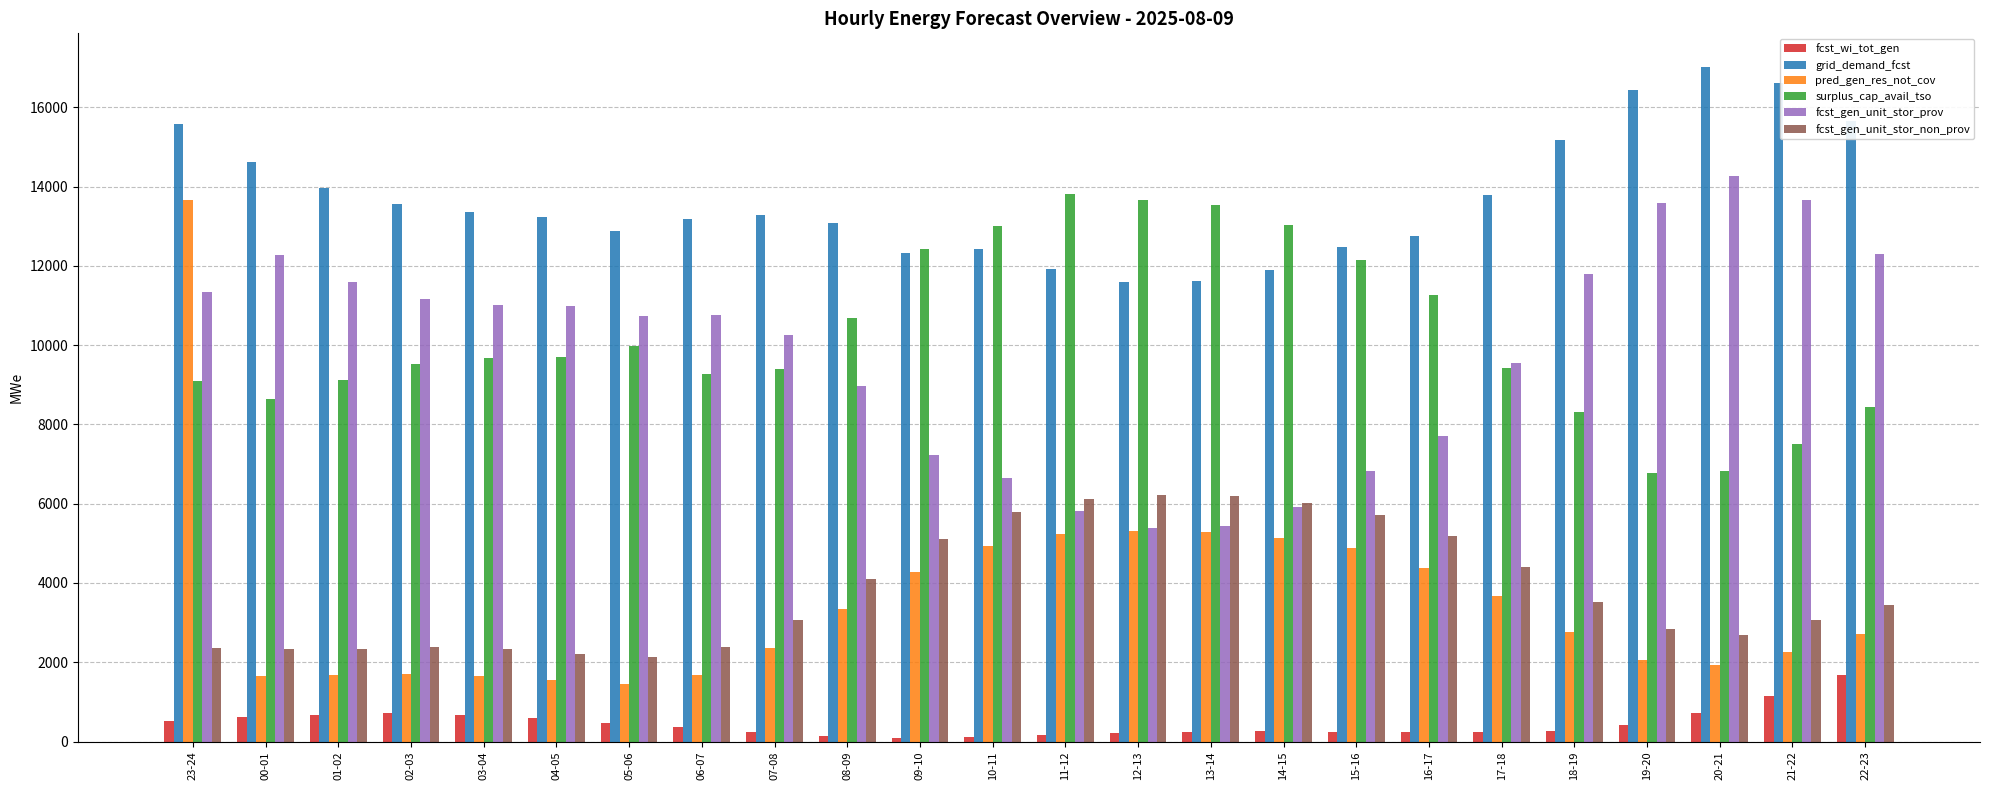

What is the sum of the fcst_wi_tot_gen values at 00-01 and 02-03?

1336